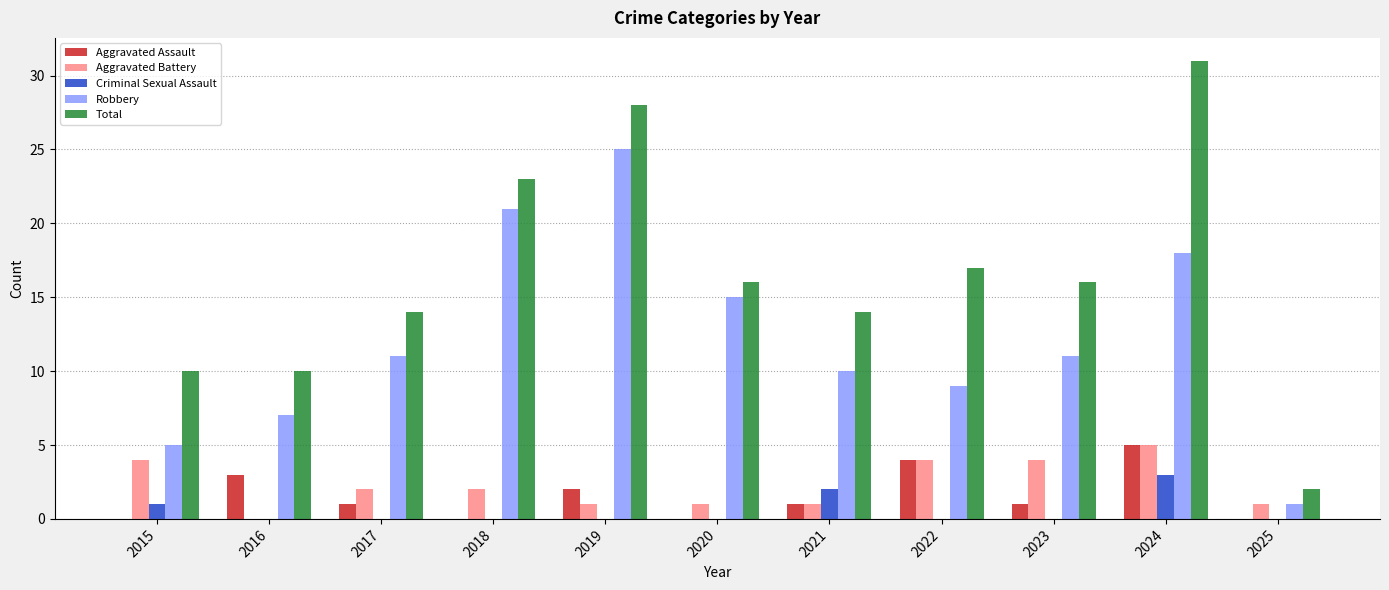

What is the sum of the Robbery values at 2019 and 2018?

46